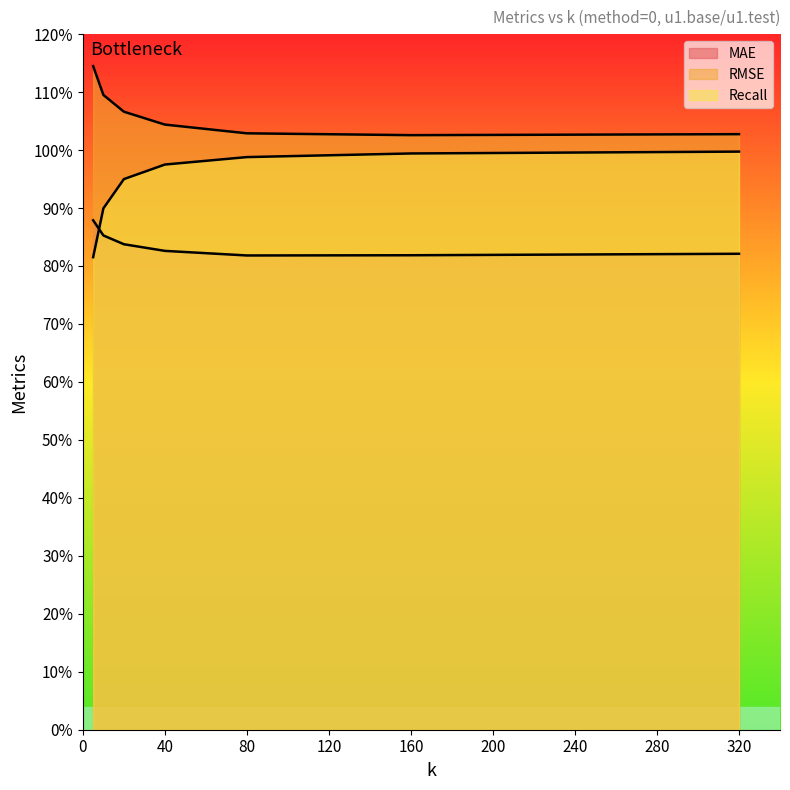

What are all the series names shown in the legend?

MAE, RMSE, Recall